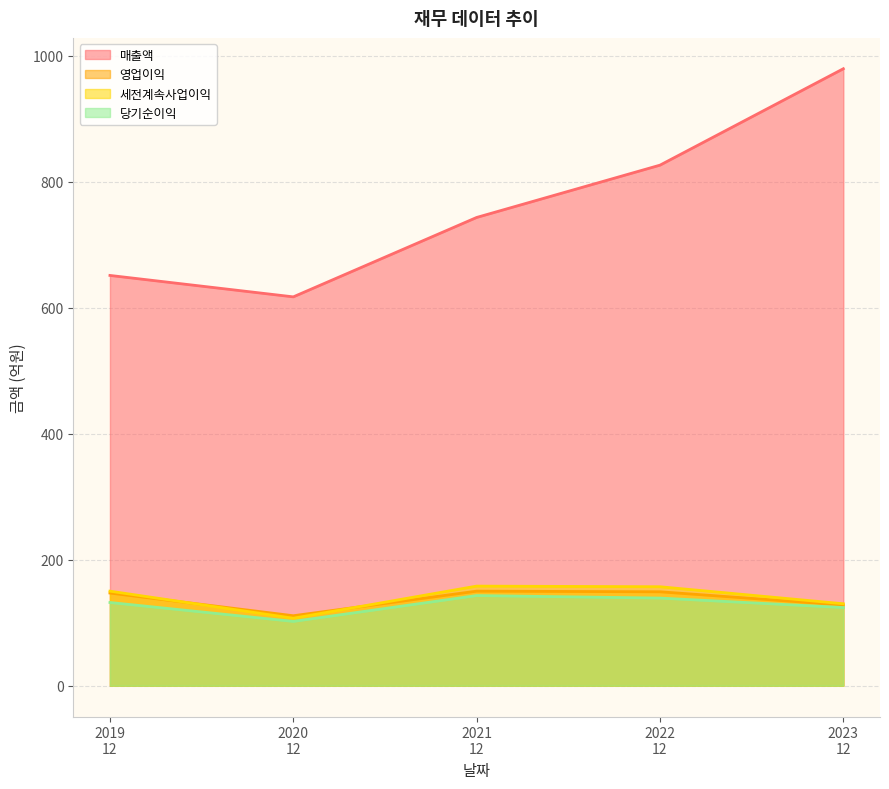

What is the maximum value shown in the chart?

979